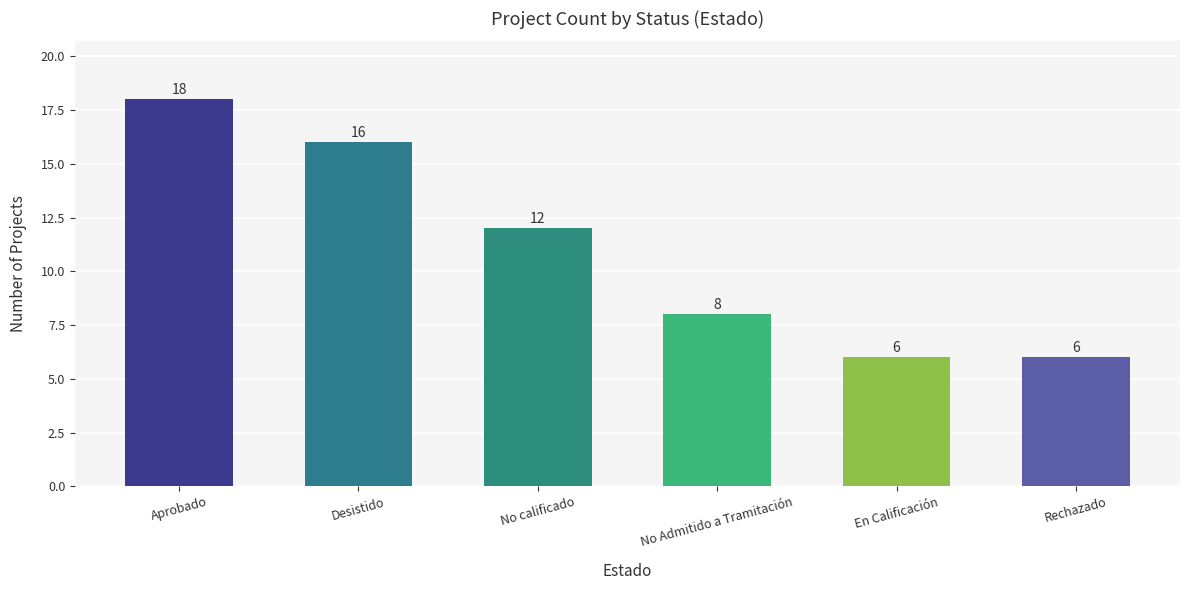

Count the number of categories in the chart.

6